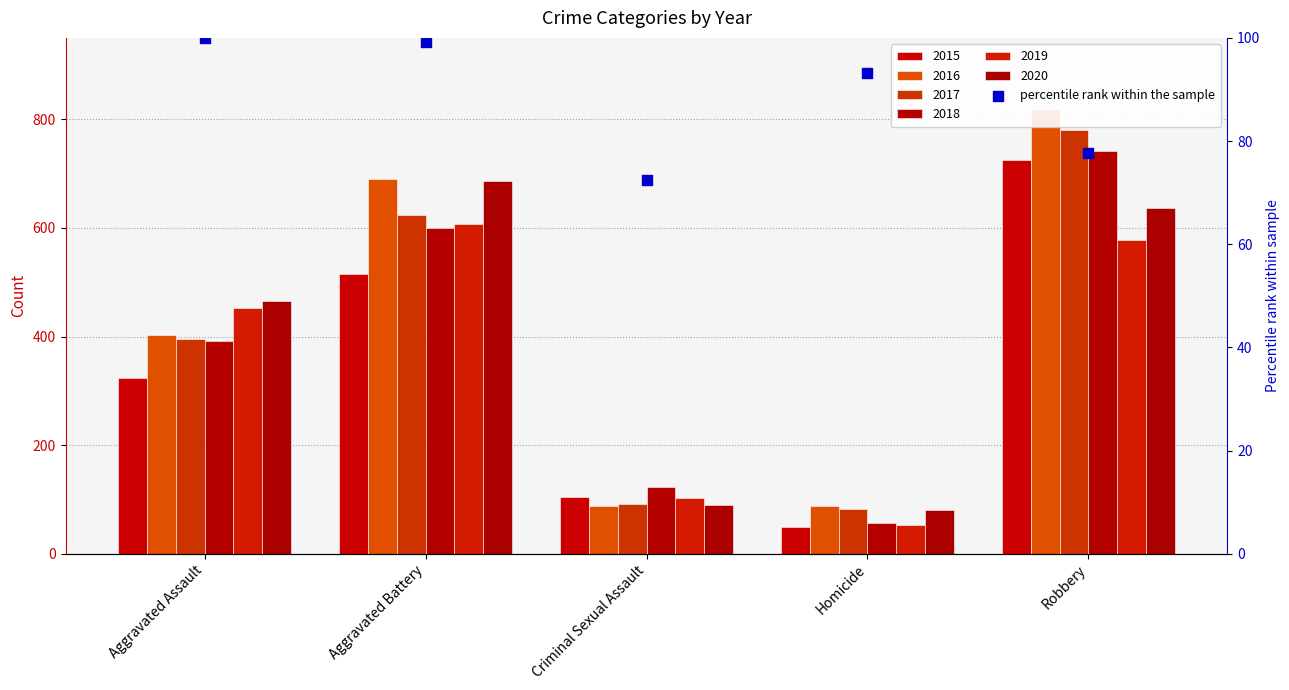

At which category is the sum across all series the highest?

Robbery